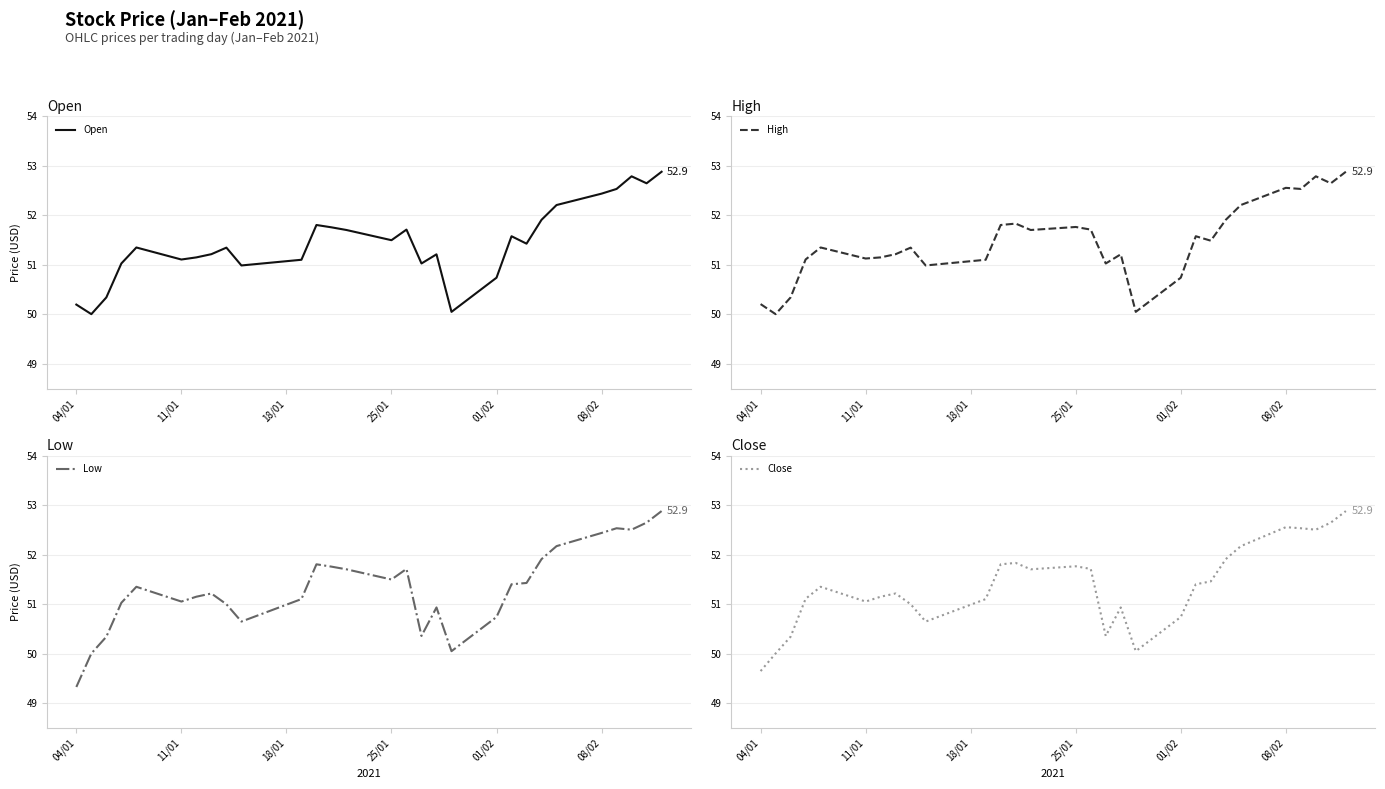

What is the highest value of the High series?

52.9